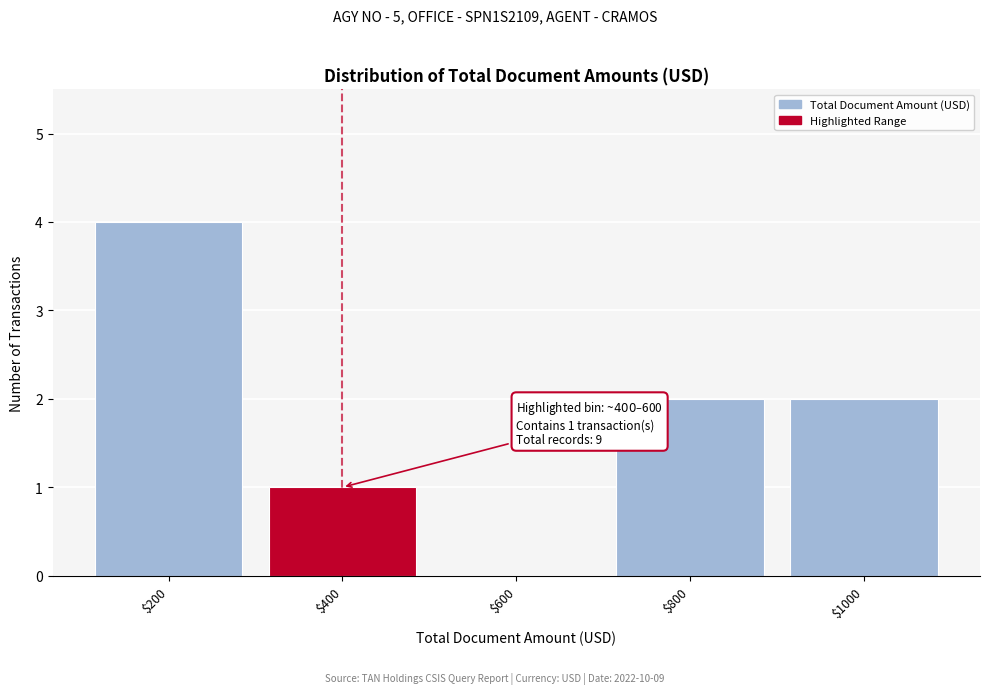

What is the sum of all values?

9